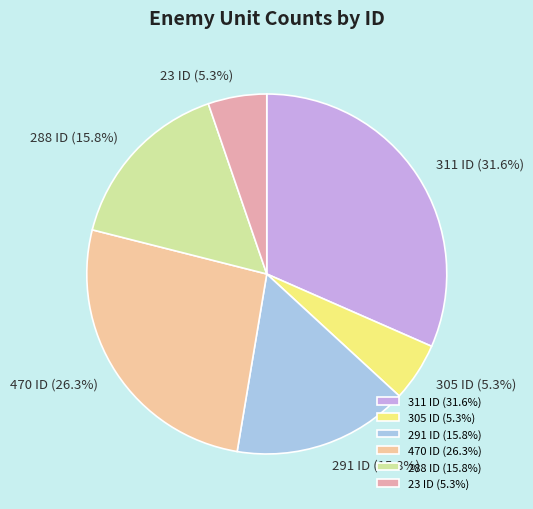

How many segments does this pie chart have?

6